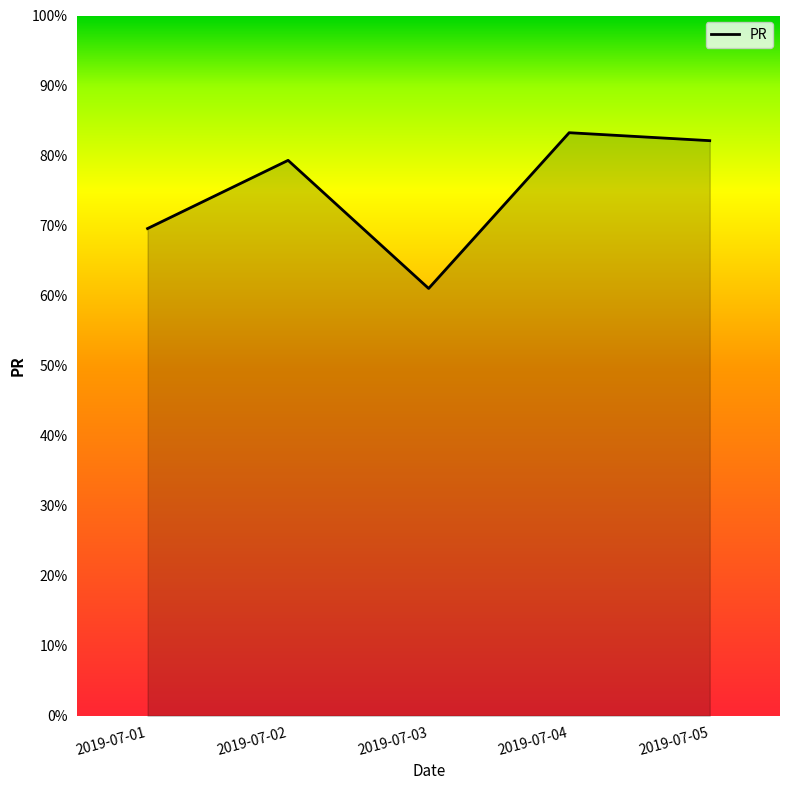

Rank the categories by value from lowest to highest.

2019-07-03, 2019-07-01, 2019-07-02, 2019-07-05, 2019-07-04